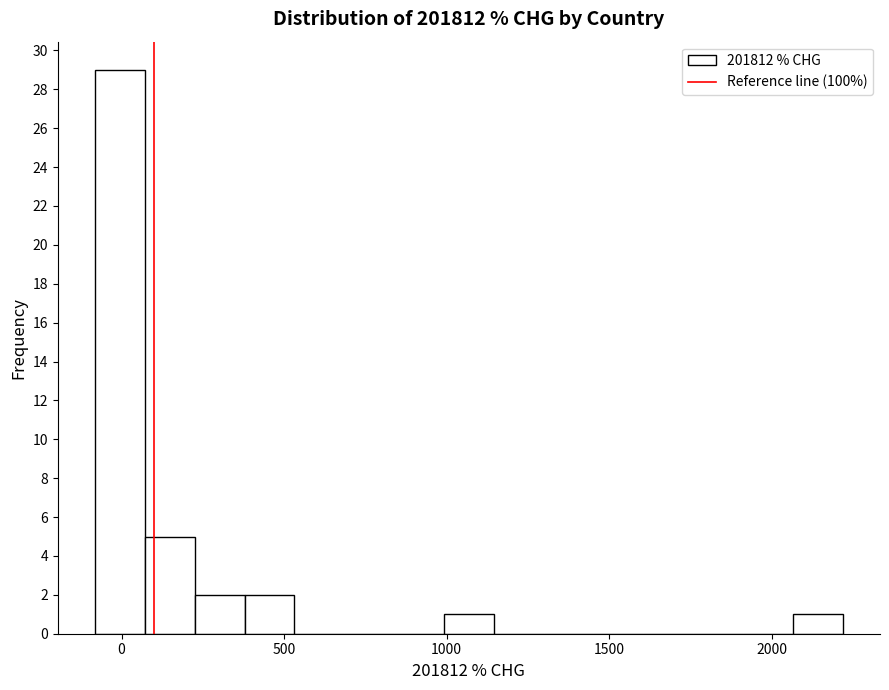

Read against the x-axis, roughly where is the centre of the tallest bar?

0